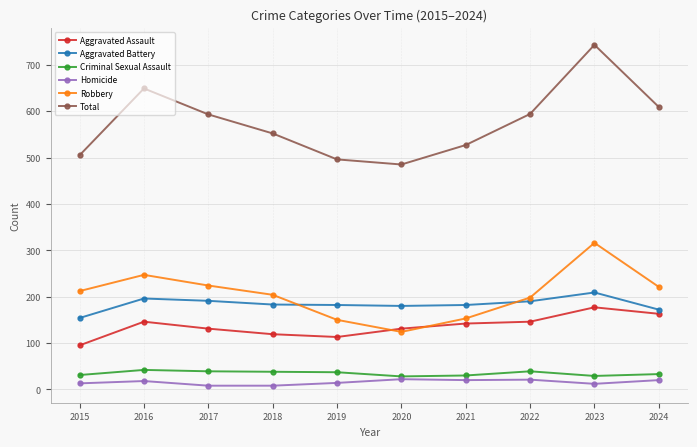

In Robbery, how many points are higher than both neighbors (excluding endpoints)?

2